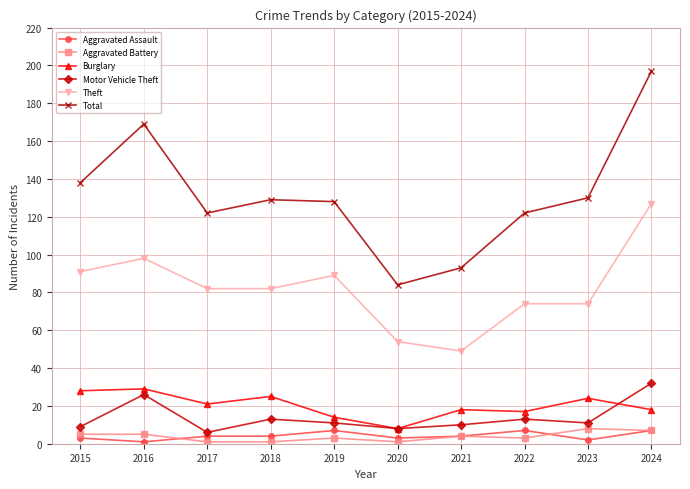

Between 2022 and 2024, which series saw the biggest shift?

Total